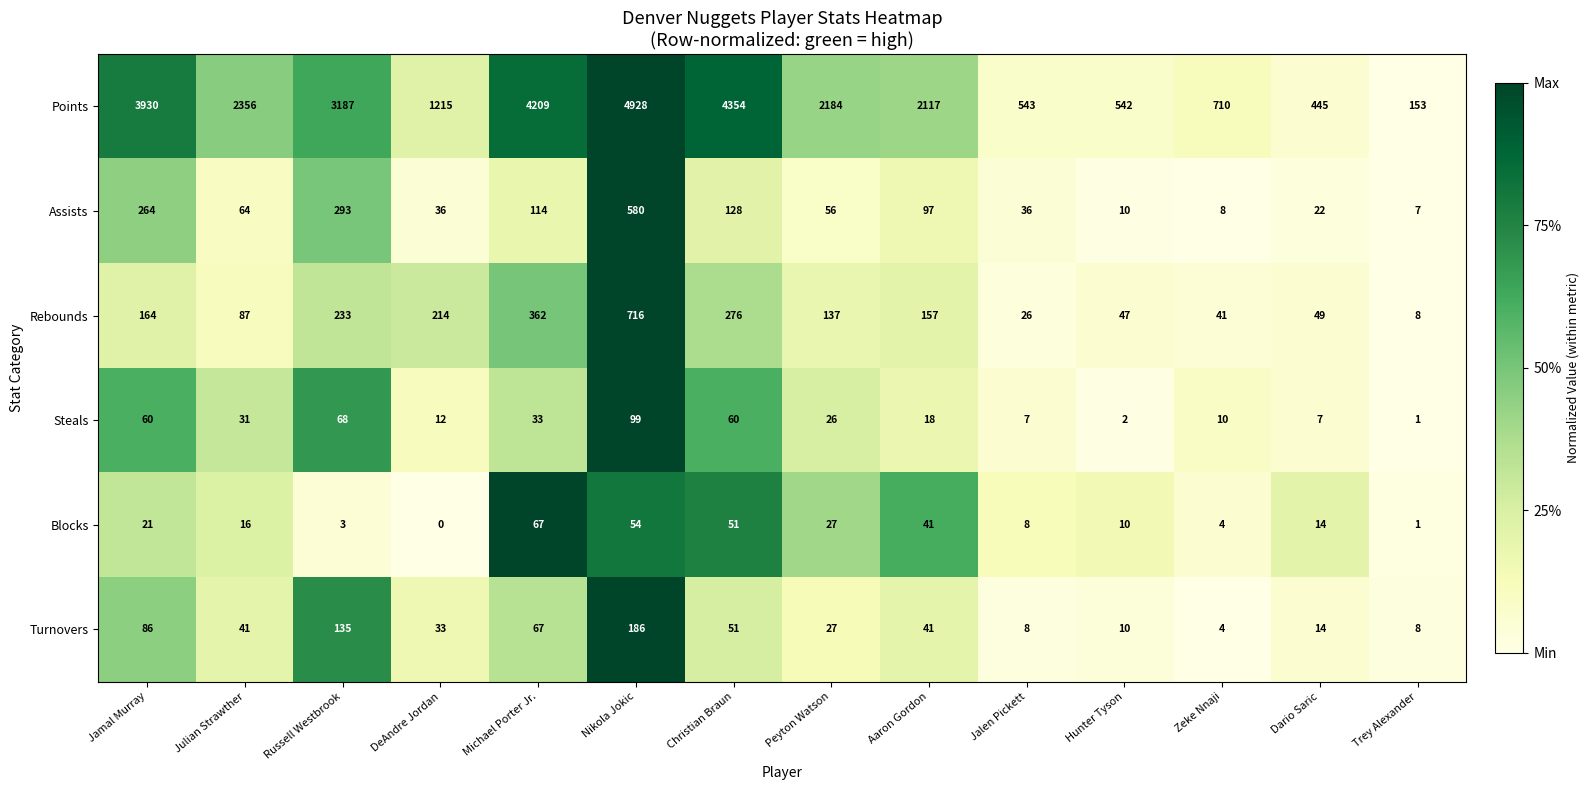

List the series in order of their peak value, highest first.

Points, Rebounds, Assists, Turnovers, Steals, Blocks